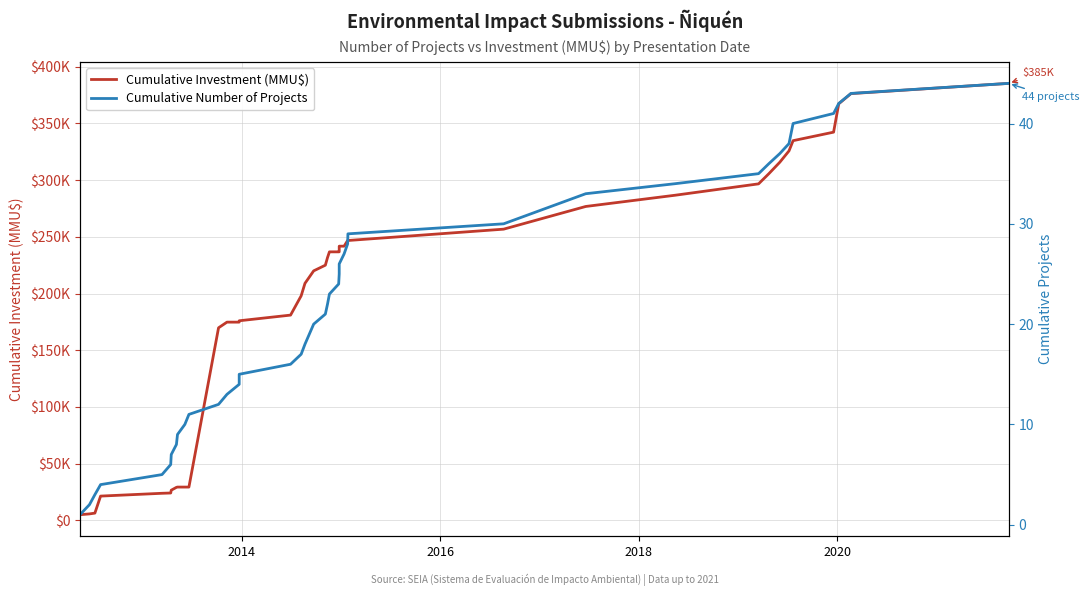

What is the highest value of the Cumulative Number of Projects series?

44